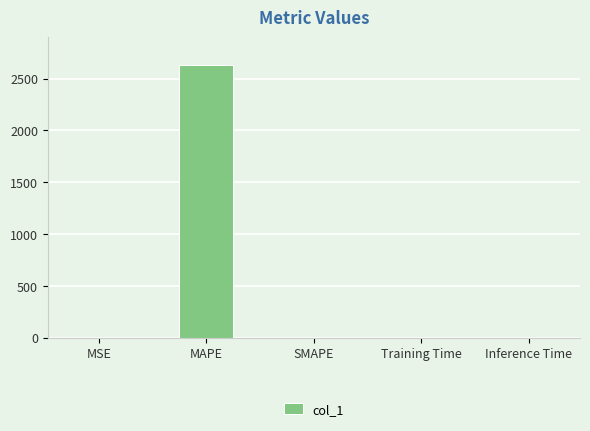

What is the change in value from MAPE to SMAPE?

-2631.9